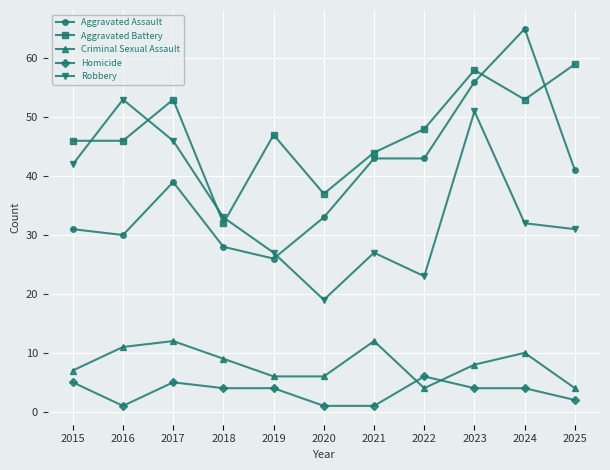

Does the chart have visible grid lines?

Yes